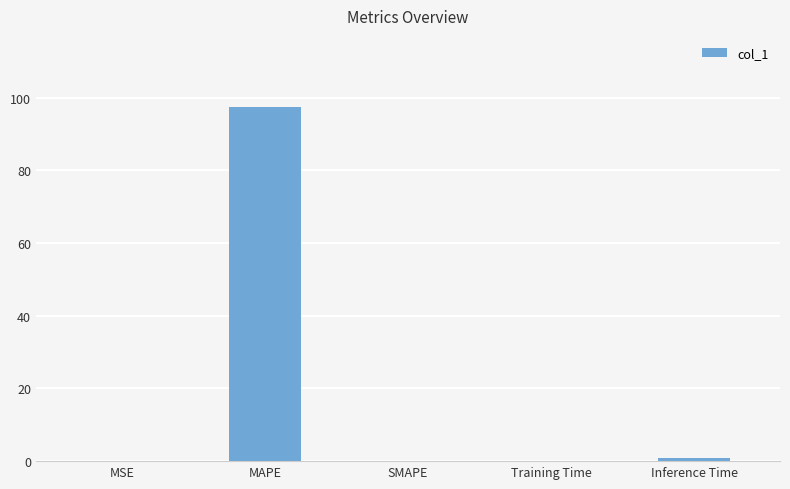

Between MAPE and MSE, which is larger?

MAPE